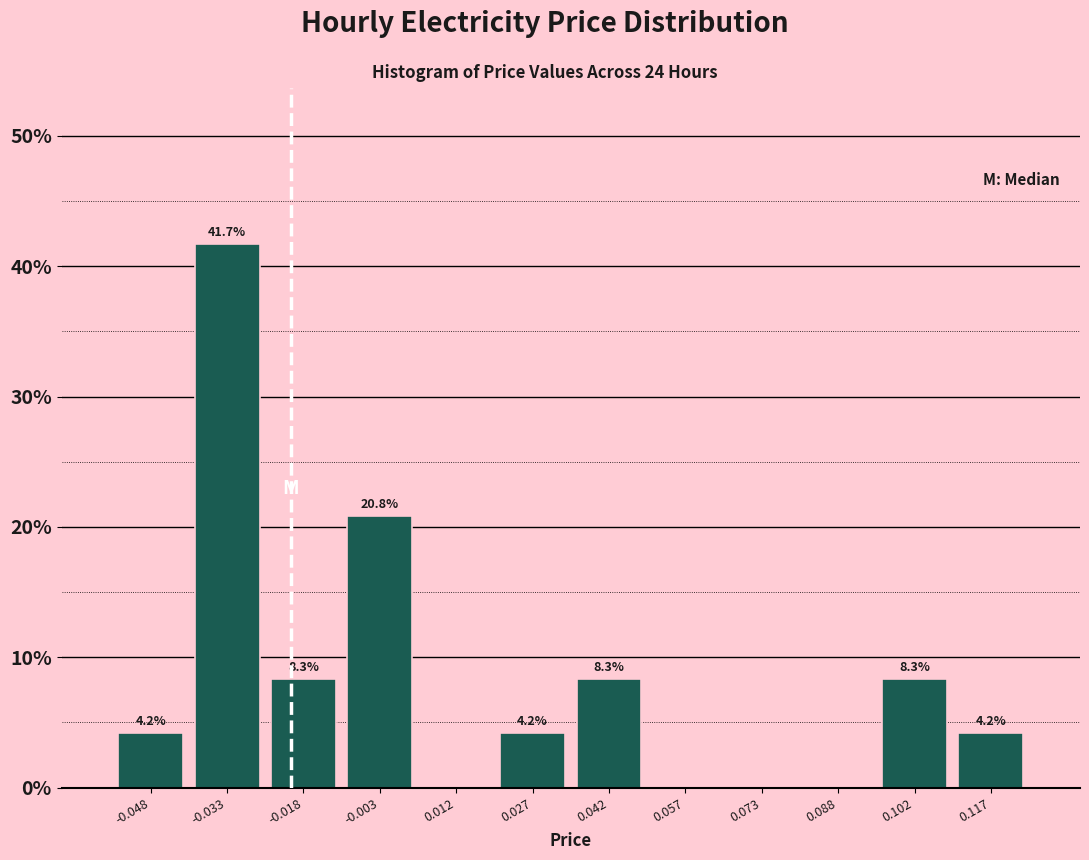

Which range on the x-axis has the tallest bar?

-0.040 to -0.025